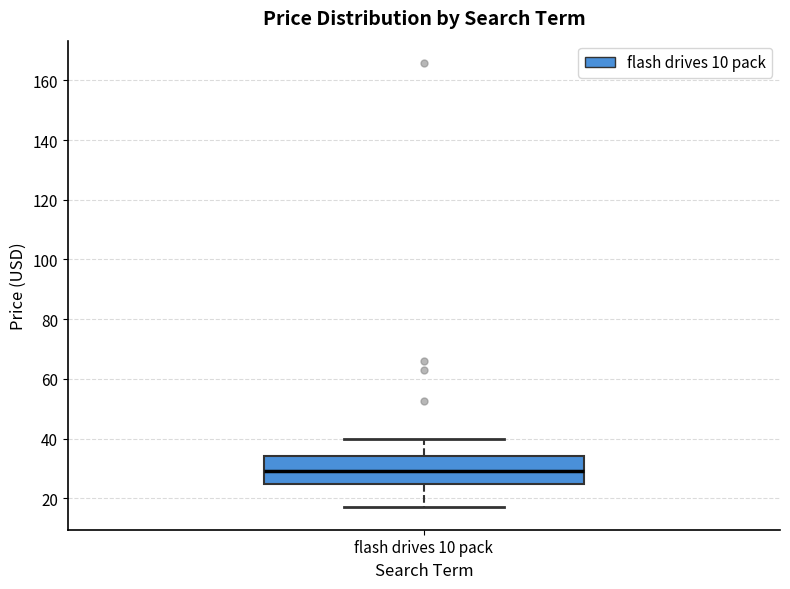

Read this box plot against the y-axis: the position of the median line, the range covered by the box, and the ends of both whiskers. The values are not printed on the chart, so give them approximately, as read against the axis.

median 28, box 24 to 34, whiskers 16 to 40